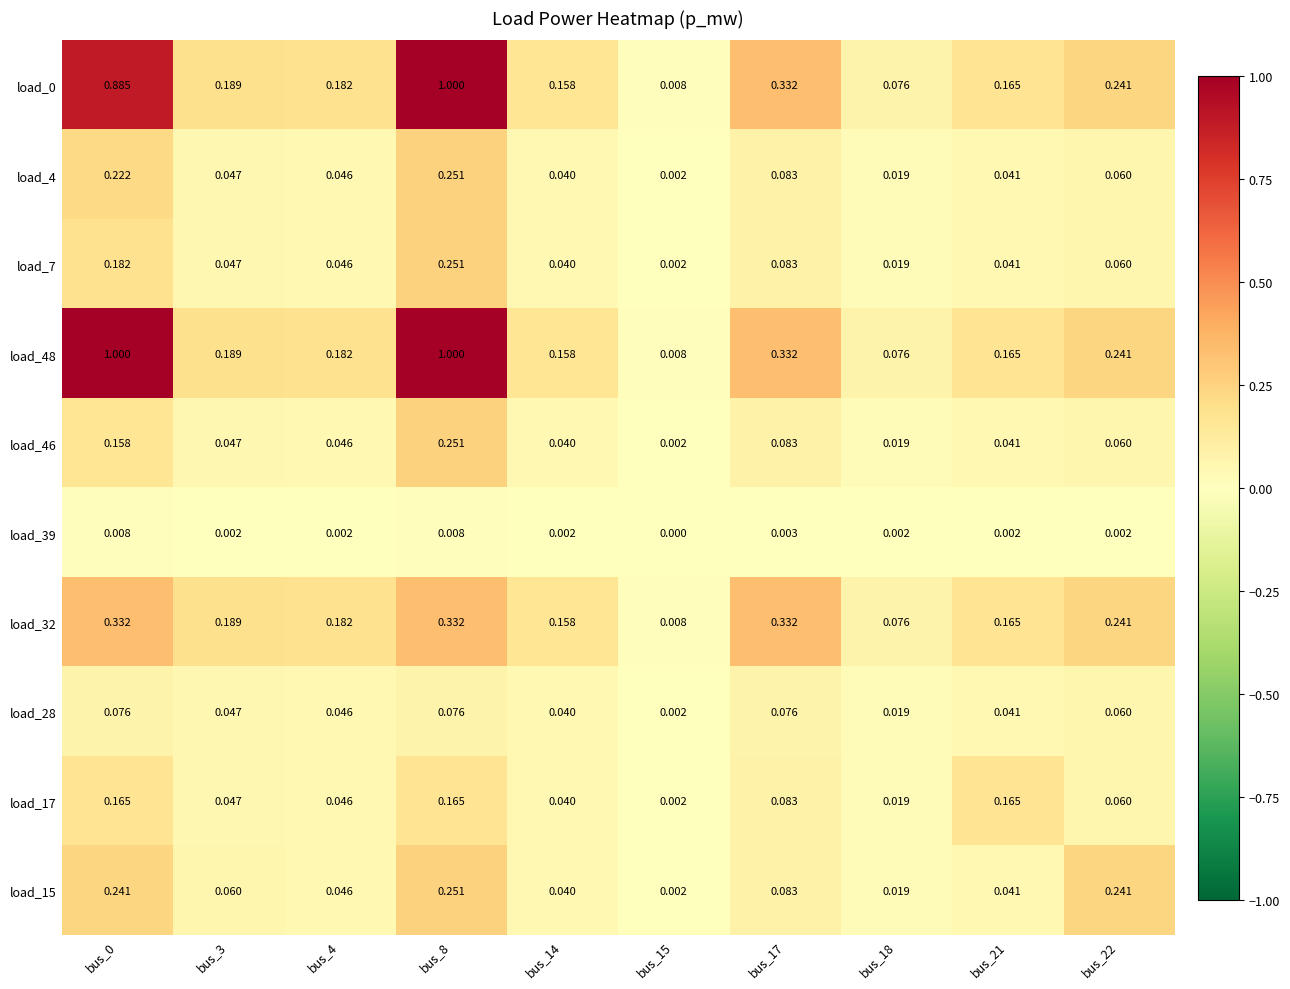

Is the value of load_39 at bus_3 greater than the value of load_46 at bus_17?

No